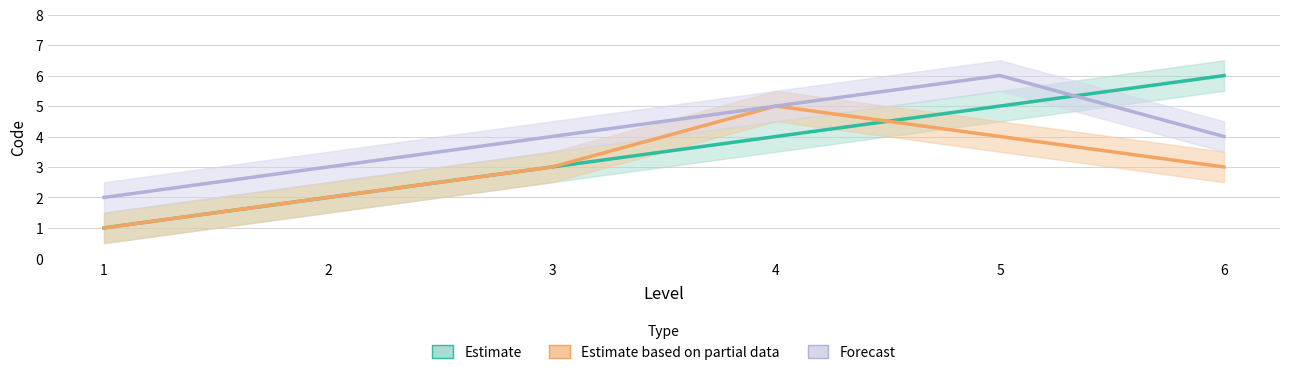

Does the chart display data point markers on the line(s)?

No